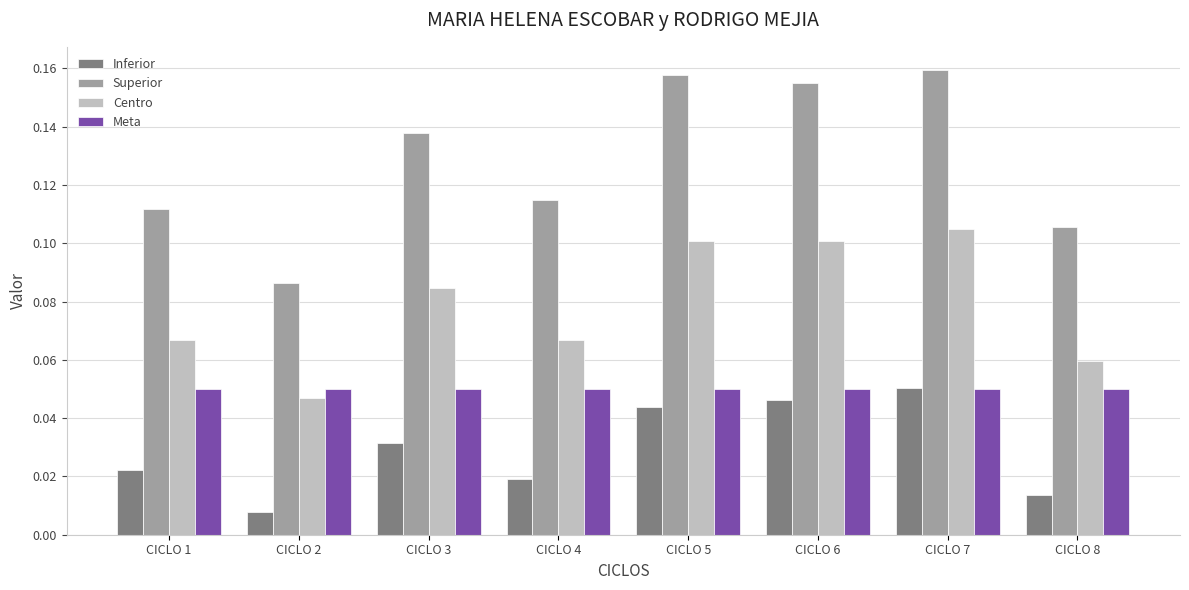

What are all the series names shown in the legend?

Inferior, Superior, Centro, Meta